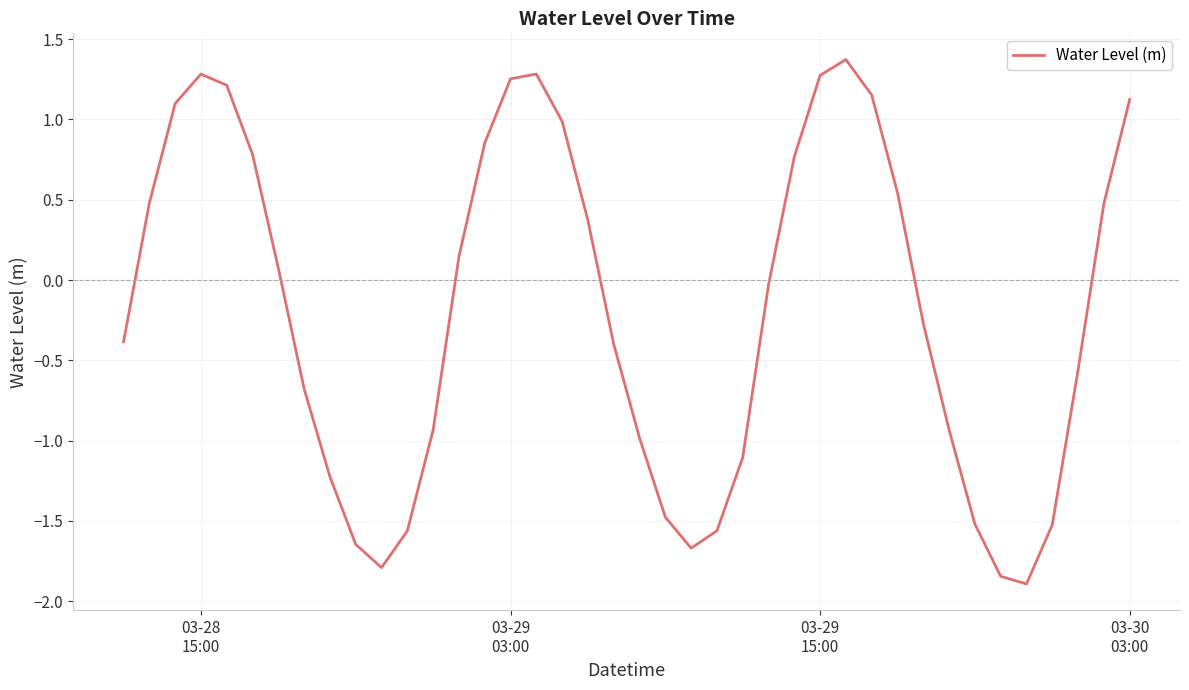

How many values are below 0?

21